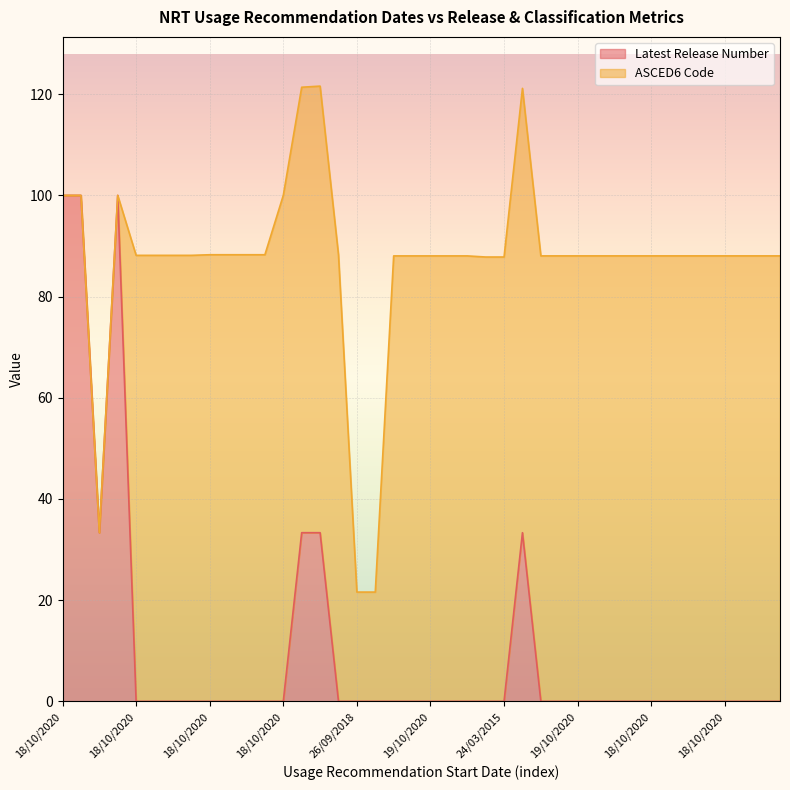

Rank the categories by value from lowest to highest.

18/10/2020, 18/10/2020, 18/10/2020, 18/10/2020, 18/10/2020, 18/10/2020, 18/10/2020, 18/10/2020, 18/10/2020, 24/03/2015, 26/09/2018, 18/10/2020, 19/10/2020, 19/10/2020, 19/10/2020, 19/10/2020, 19/10/2020, 18/10/2020, 24/03/2015, 18/10/2020, 18/10/2020, 19/10/2020, 18/10/2020, 18/10/2020, 18/10/2020, 18/10/2020, 18/10/2020, 18/10/2020, 24/03/2015, 18/10/2020, 18/10/2020, 18/10/2020, 18/10/2020, 26/09/2018, 18/10/2020, 18/10/2020, 18/10/2020, 18/10/2020, 18/10/2020, 18/10/2020